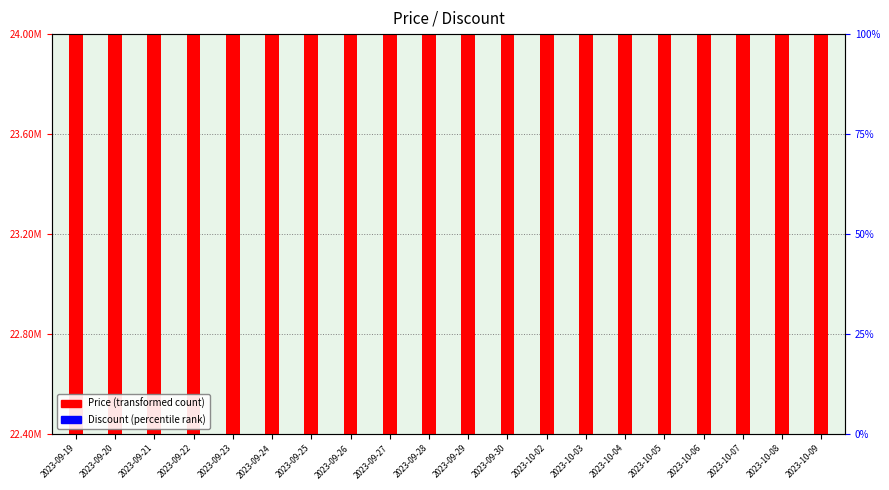

What are all the series names shown in the legend?

Price, Discount